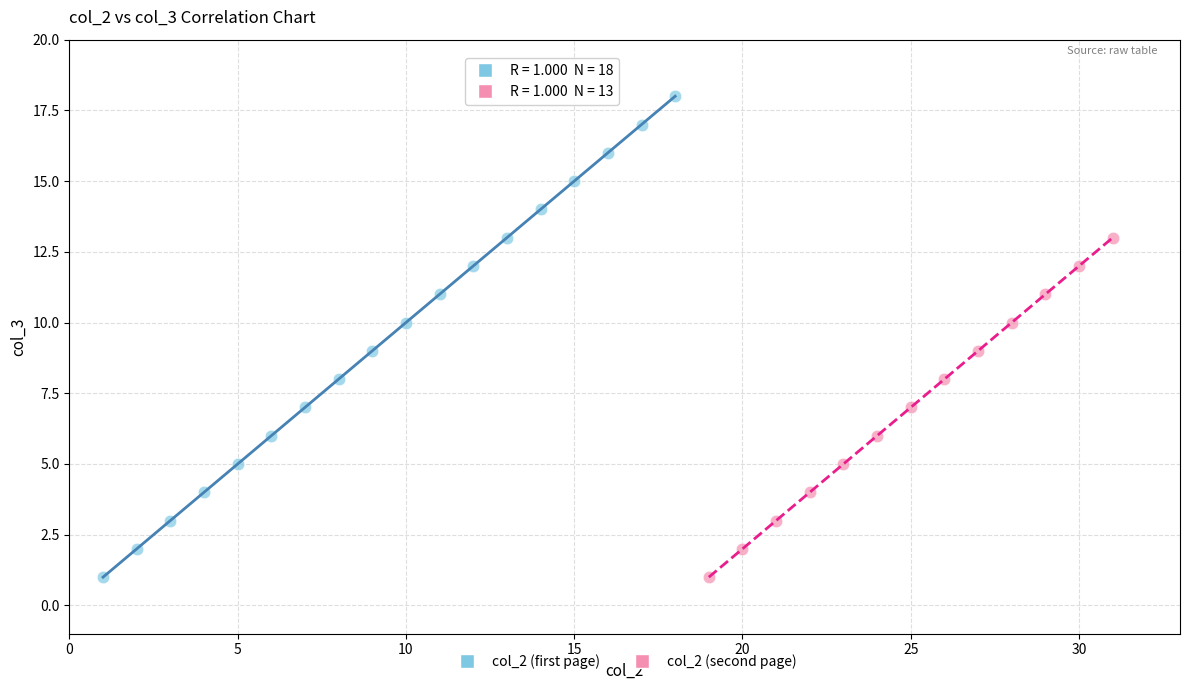

Which series reaches the maximum Y coordinate?

col_2 (first page)